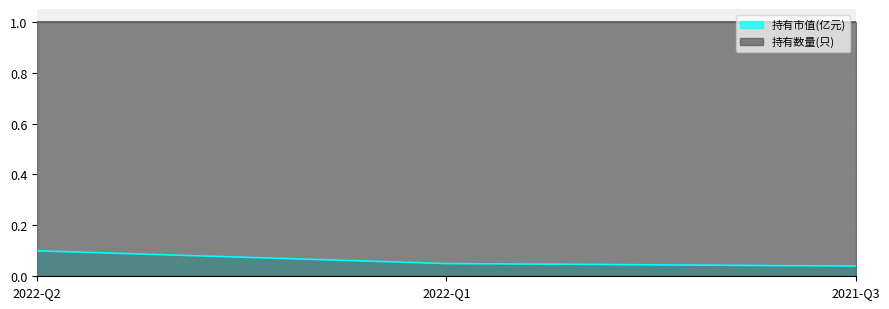

Is it true that 持有数量(只) equals 0.2 at 2021-Q3?

False